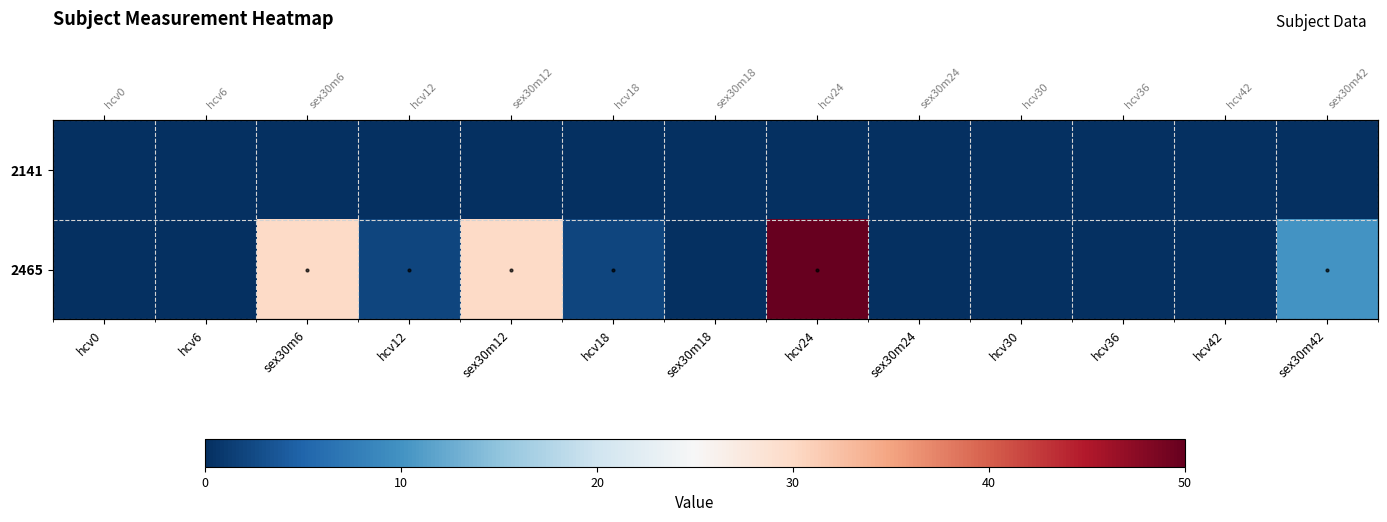

How many series are shown in this chart?

2